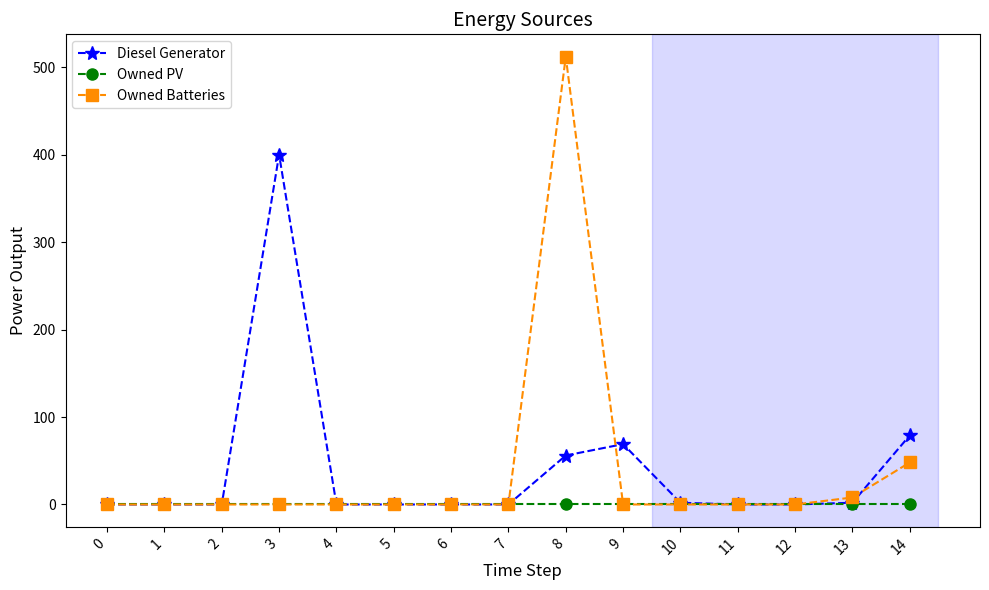

The Diesel Generator series shows 0 at 7. True or false?

True